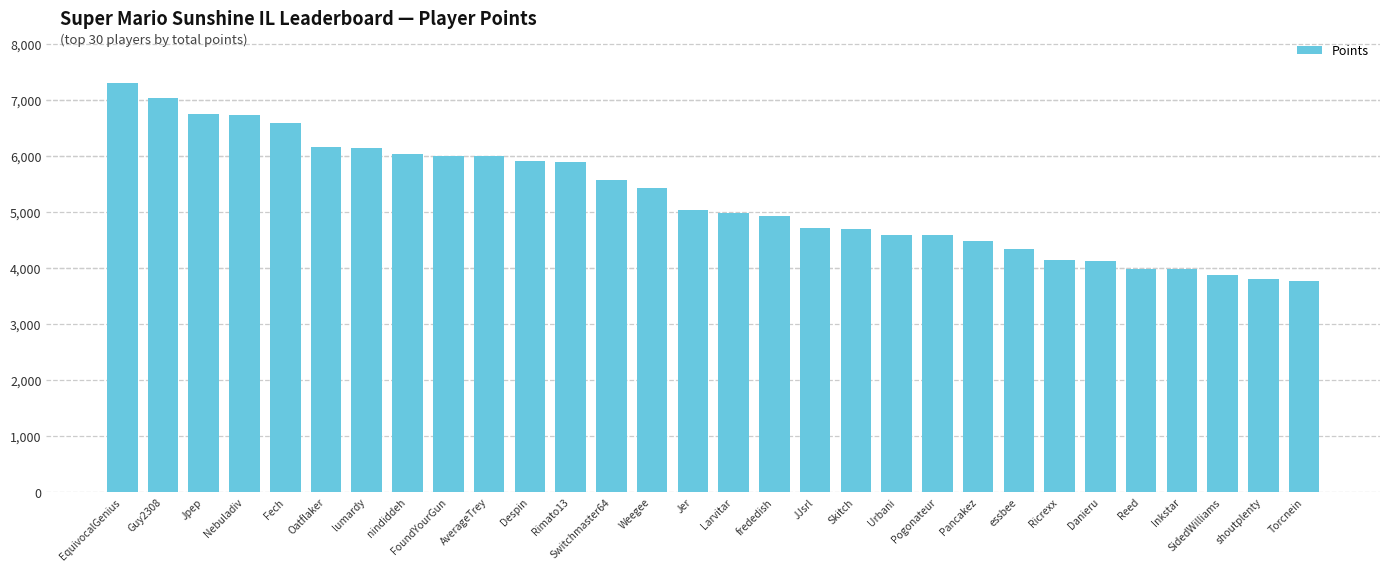

The value at Fech is 6593. True or false?

True